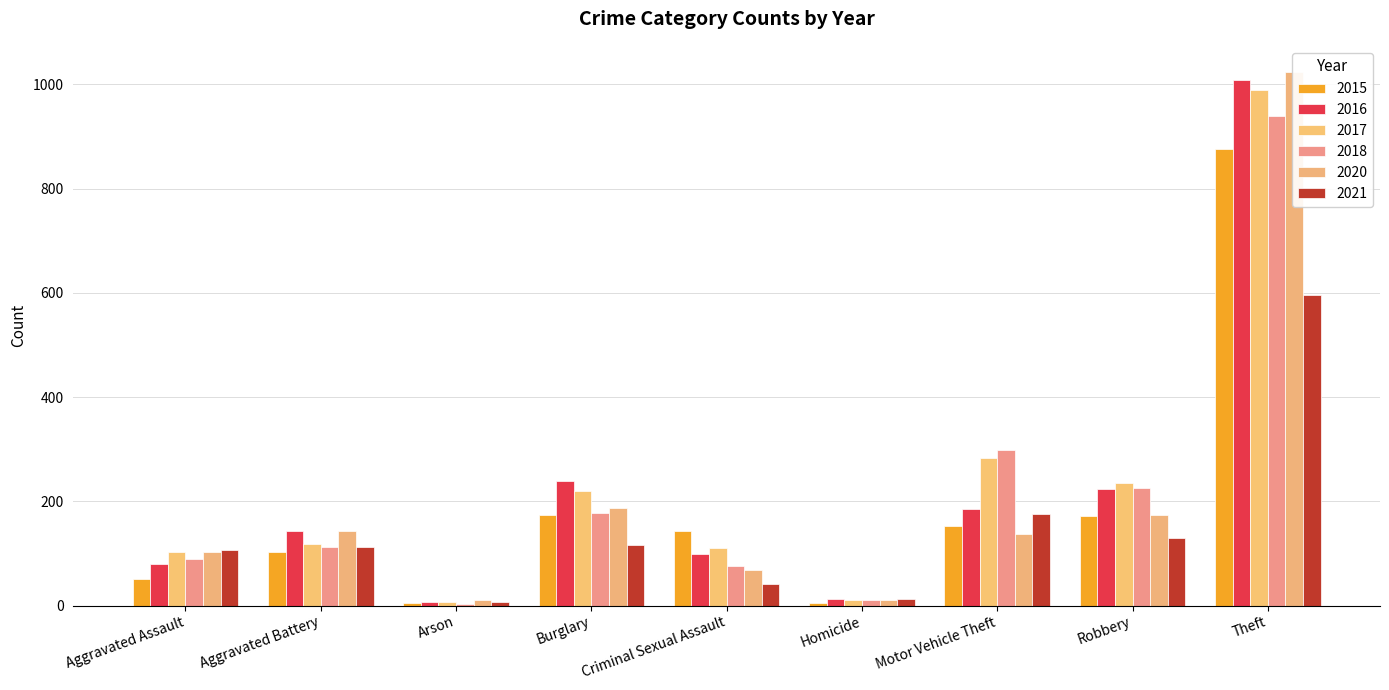

Reading right to left, list all the values displayed in this chart.

2015: Theft=876	Robbery=171	Motor Vehicle Theft=153	Homicide=5	Criminal Sexual Assault=143	Burglary=174	Arson=5	Aggravated Battery=103	Aggravated Assault=50
2016: Theft=1009	Robbery=224	Motor Vehicle Theft=185	Homicide=13	Criminal Sexual Assault=98	Burglary=239	Arson=7	Aggravated Battery=143	Aggravated Assault=79
2017: Theft=990	Robbery=236	Motor Vehicle Theft=283	Homicide=10	Criminal Sexual Assault=110	Burglary=219	Arson=7	Aggravated Battery=118	Aggravated Assault=103
2018: Theft=940	Robbery=226	Motor Vehicle Theft=298	Homicide=10	Criminal Sexual Assault=75	Burglary=177	Arson=3	Aggravated Battery=113	Aggravated Assault=90
2020: Theft=1023	Robbery=174	Motor Vehicle Theft=138	Homicide=10	Criminal Sexual Assault=69	Burglary=187	Arson=10	Aggravated Battery=143	Aggravated Assault=103
2021: Theft=596	Robbery=130	Motor Vehicle Theft=176	Homicide=13	Criminal Sexual Assault=41	Burglary=117	Arson=7	Aggravated Battery=112	Aggravated Assault=107